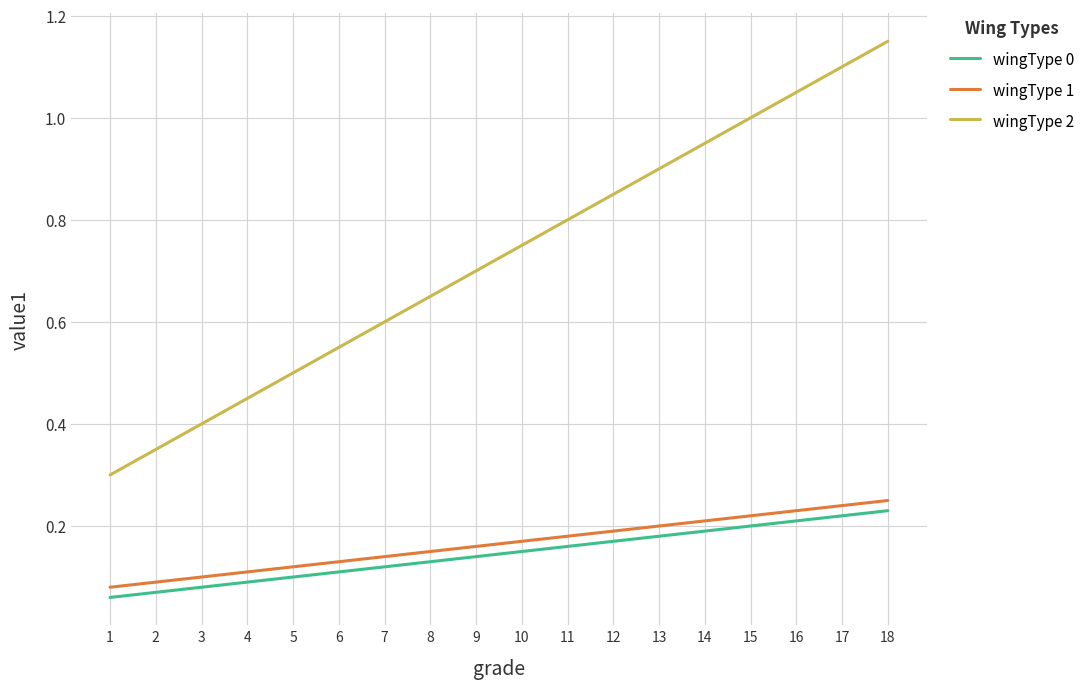

Which series has the widest spread of values?

wingType 2